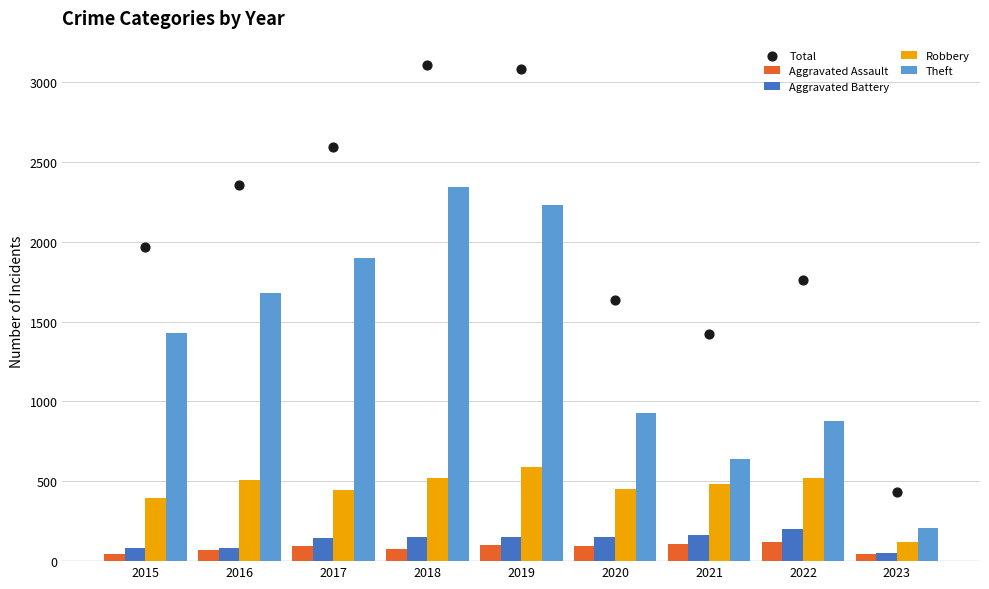

Which series has the largest Y range (max minus min)?

Total